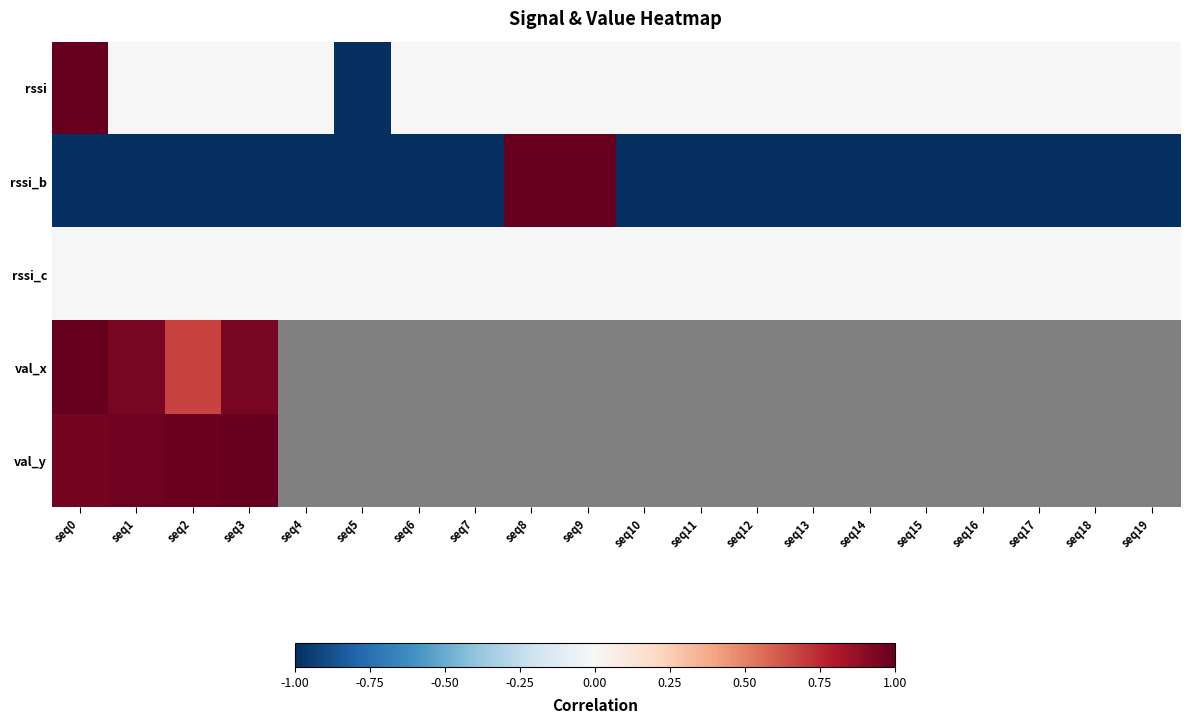

Which series has the largest range (max minus min)?

rssi